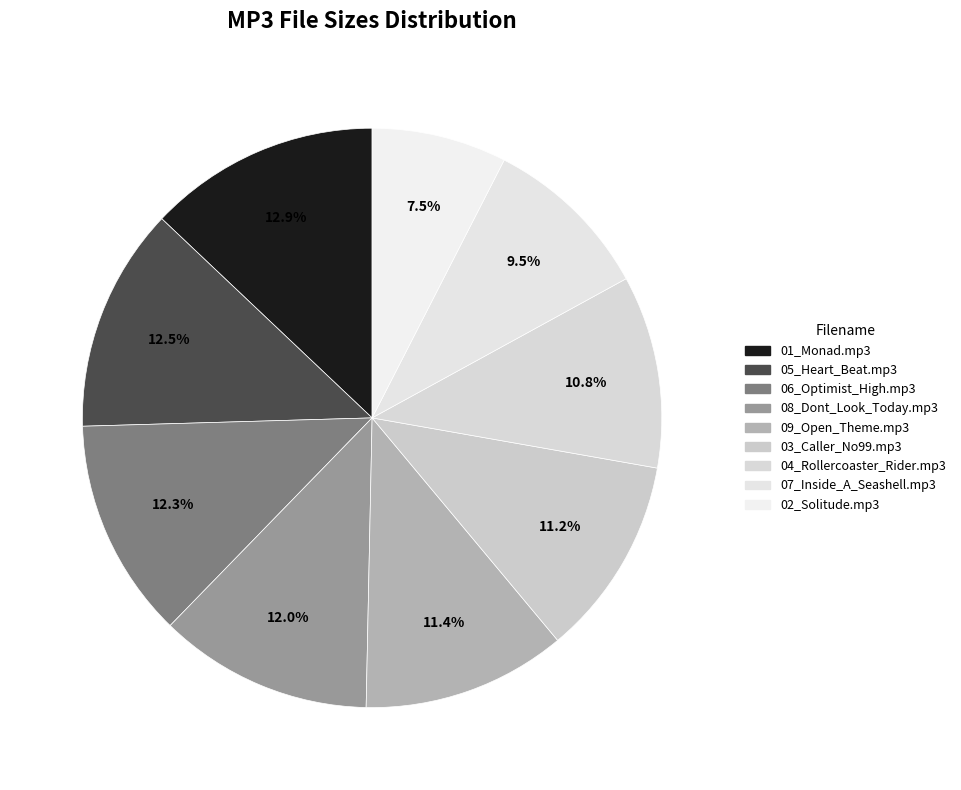

Is there a majority slice in this chart?

No